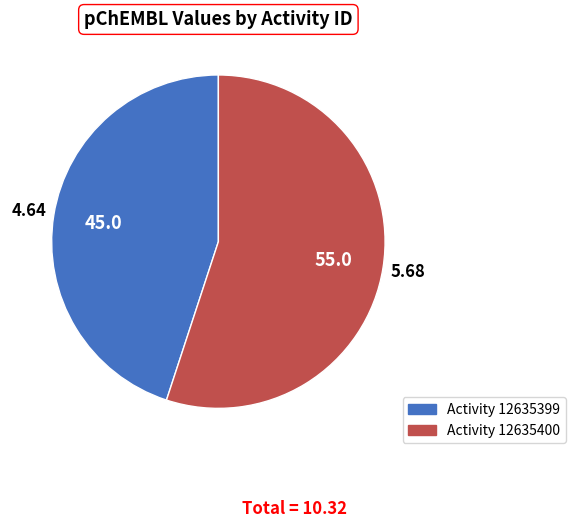

Count the number of slices in the pie.

2